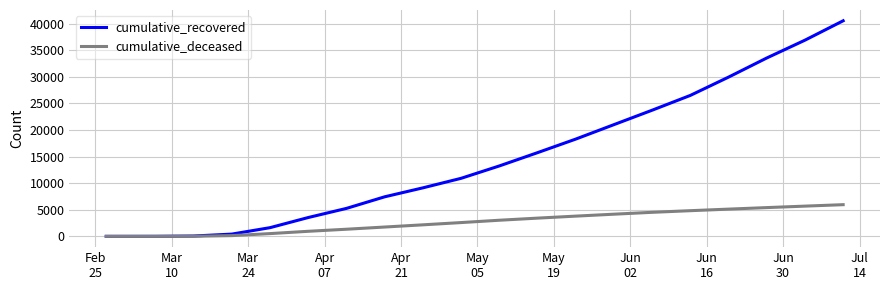

Which series has the largest total across all categories?

cumulative_recovered